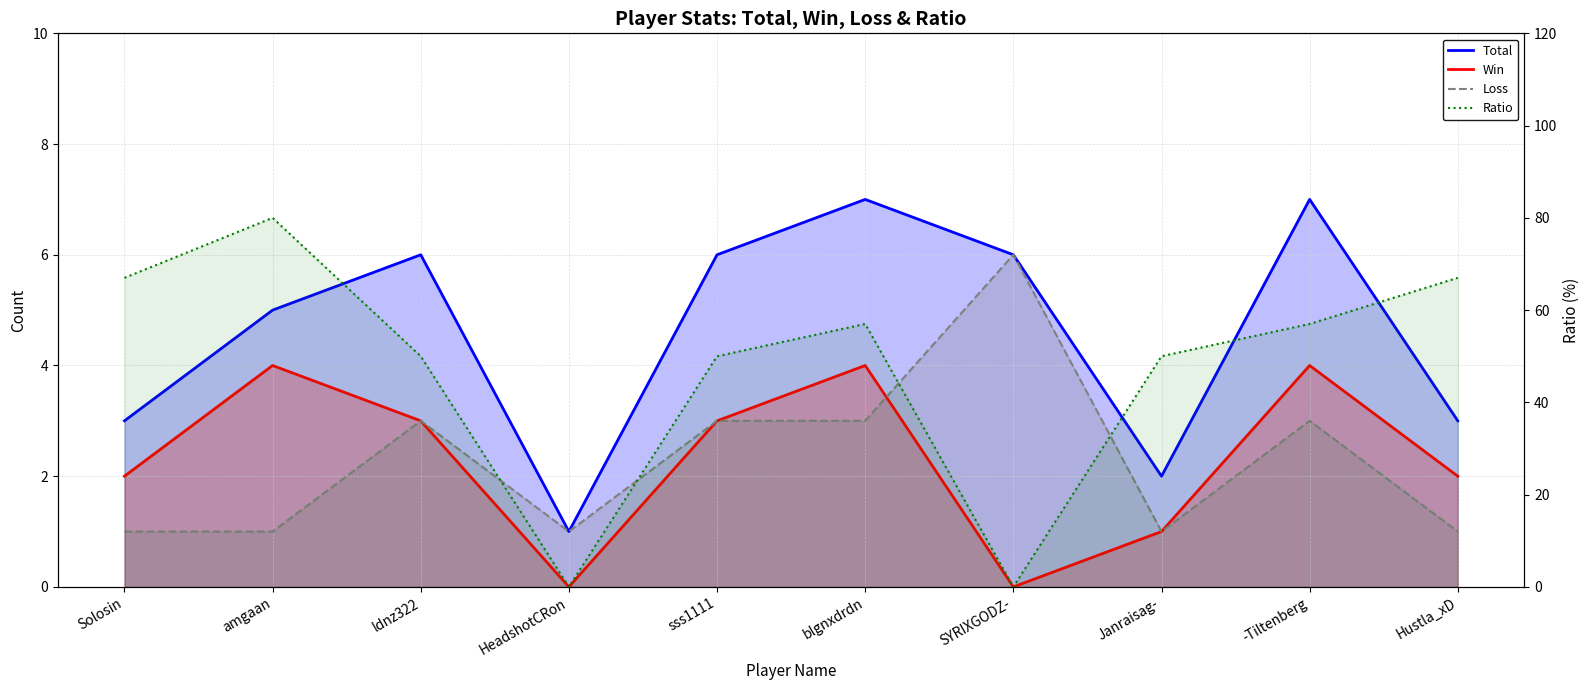

Is the value of Total at ldnz322 greater than the value of Win at sss1111?

Yes